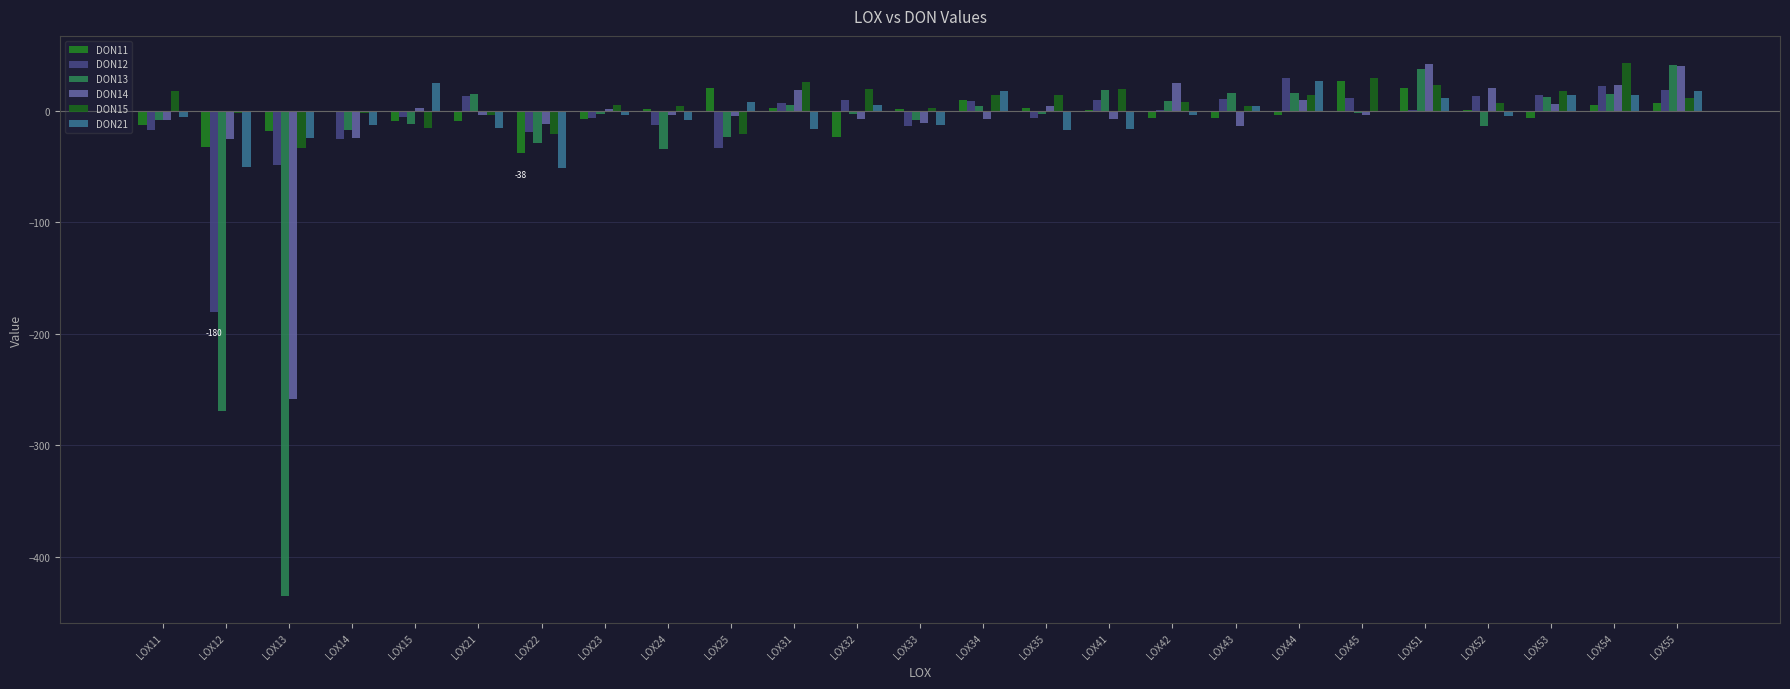

Where does the DON11 series first go above 0?

LOX24